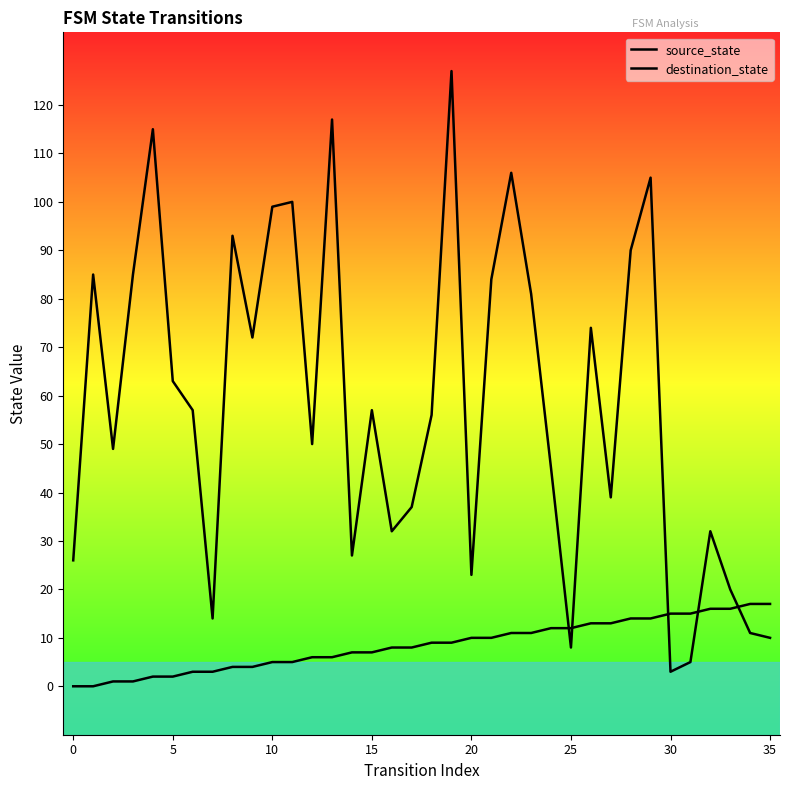

What is the label of the 33rd point from the left?

32